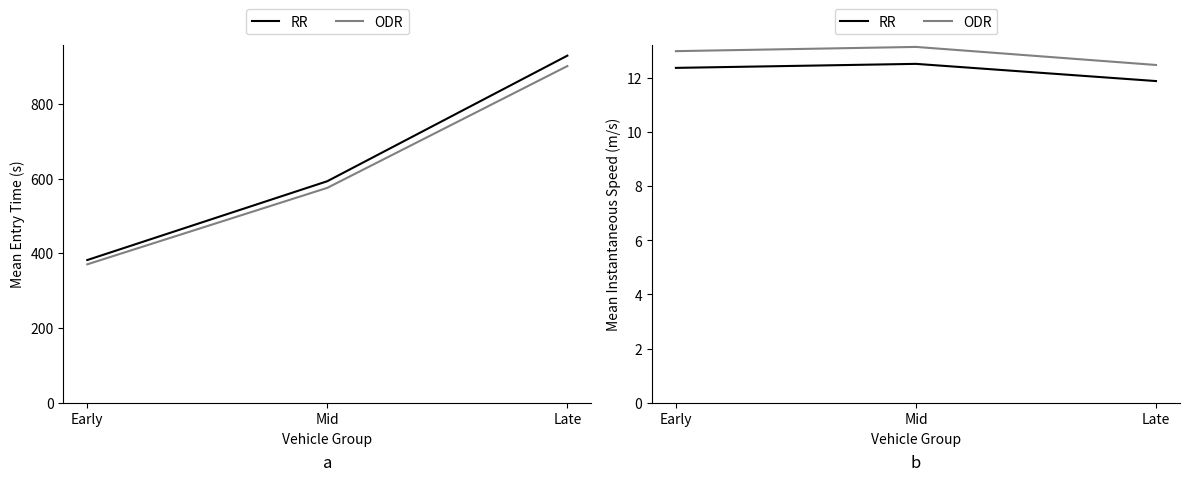

True or false: ODR has a value of 13.0 at Early.

True